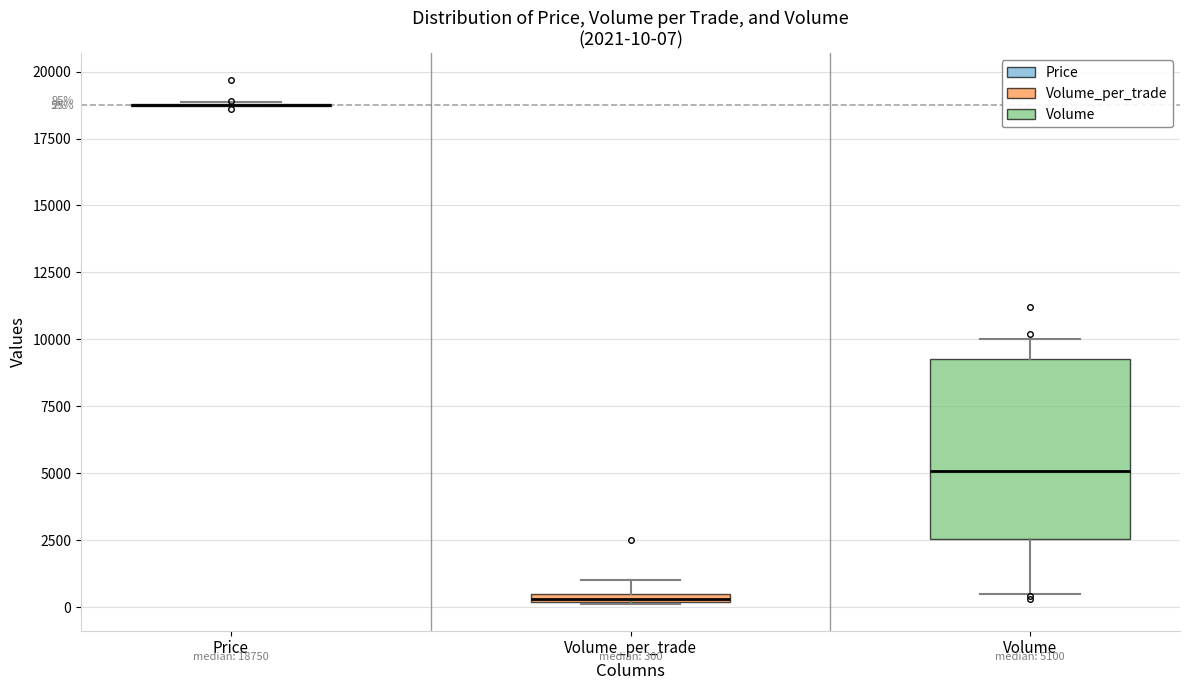

Comparing the boxes themselves (not the whiskers), which one is the tallest?

Volume